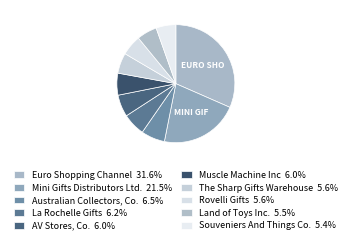

Is there a majority slice in this chart?

No